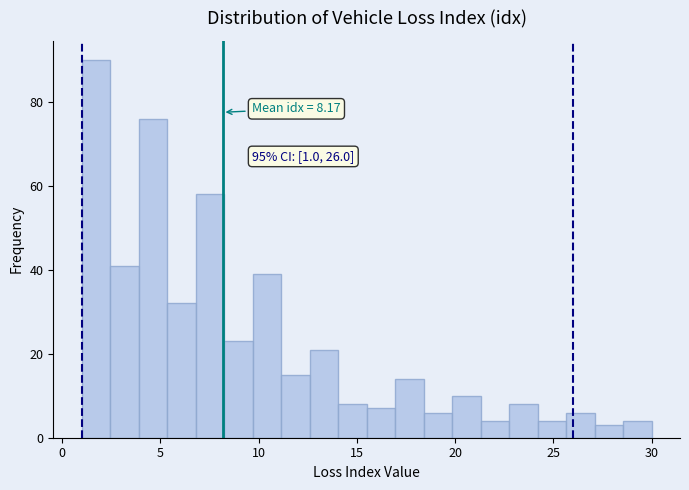

Read against the x-axis, roughly where is the centre of the tallest bar?

1.5